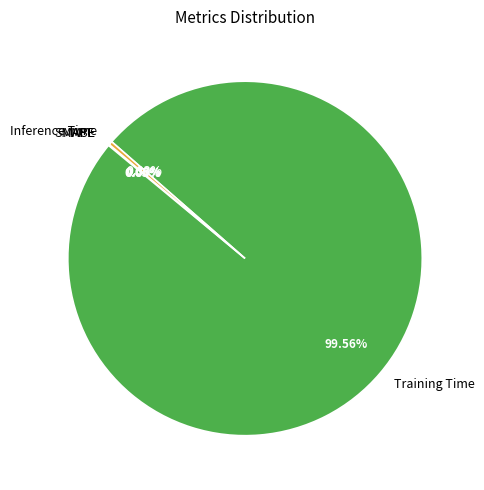

Combined, do Inference Time and Training Time account for over 50%?

Yes